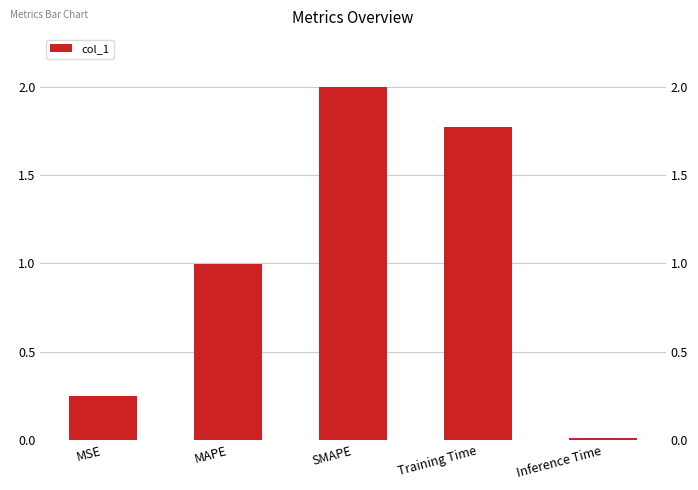

The value at MSE is 0.3. True or false?

True